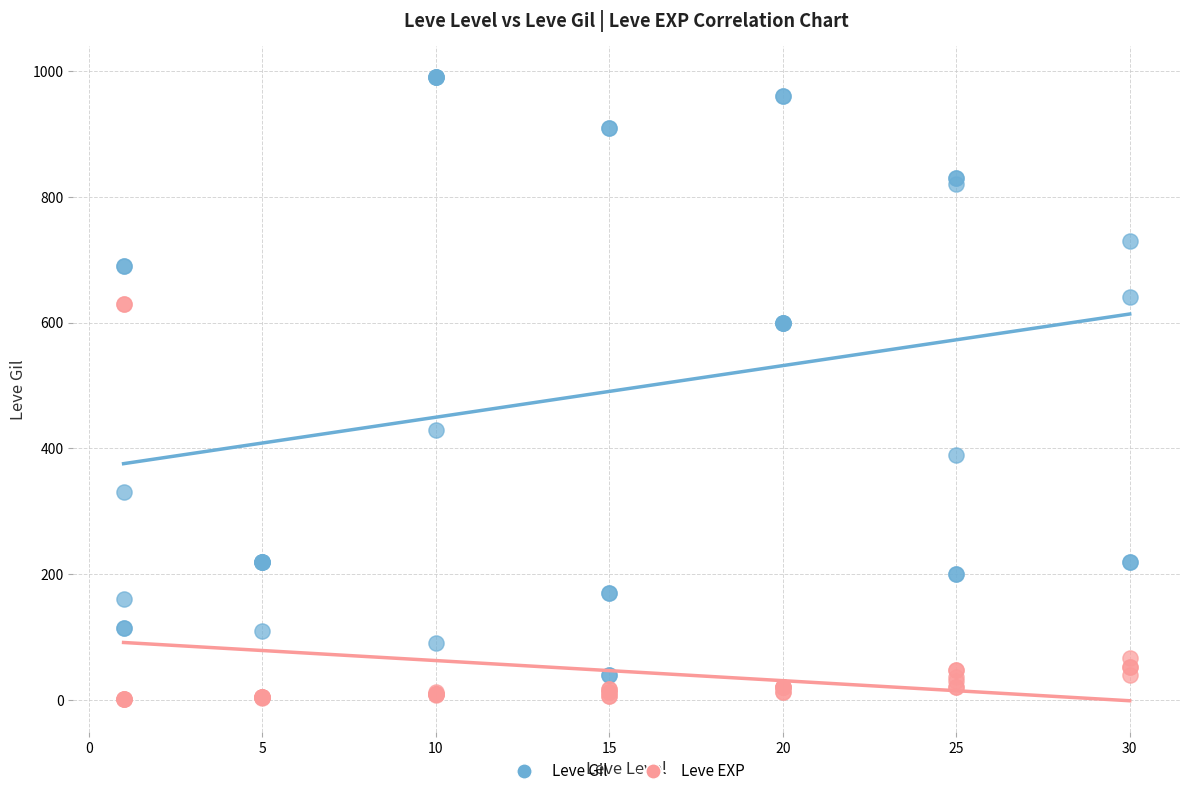

Across all series, what Y value is closest to 495?

430